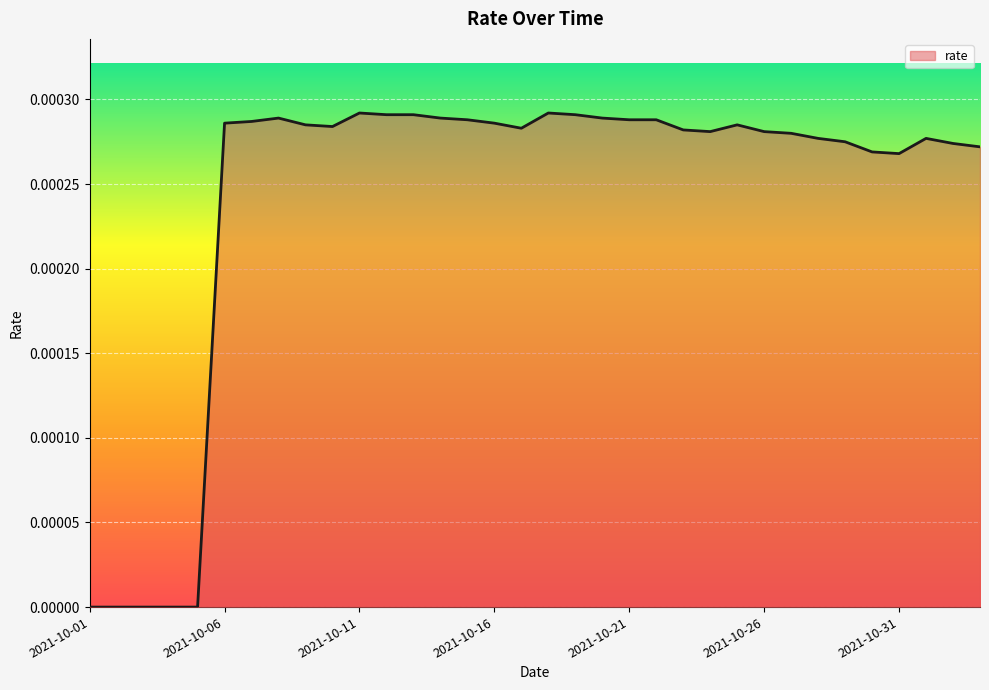

How many series are shown in this chart?

1